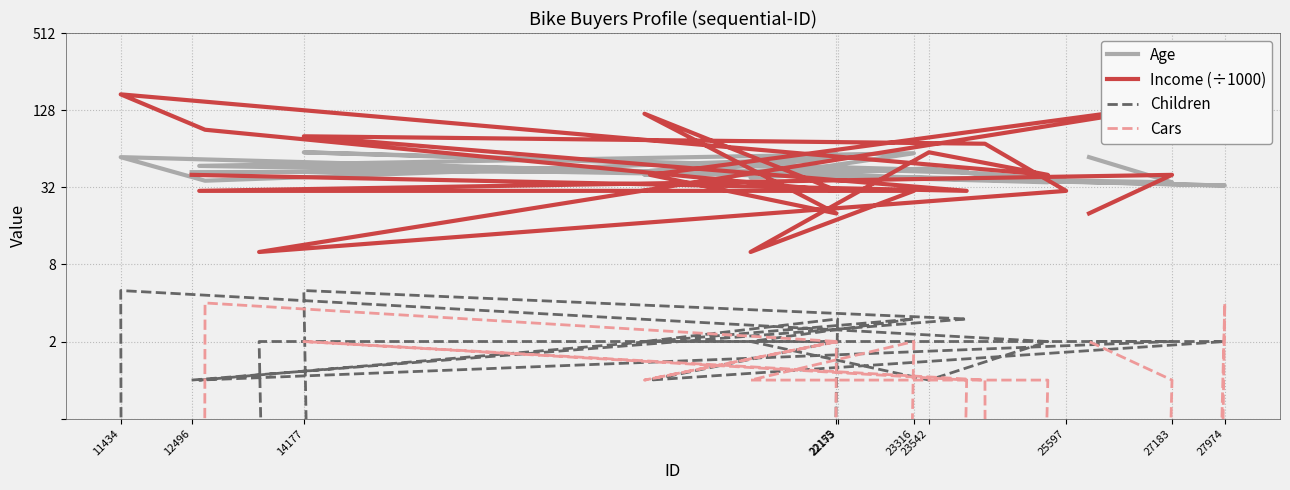

How many interior local peaks does the Income (÷1000) series have?

6